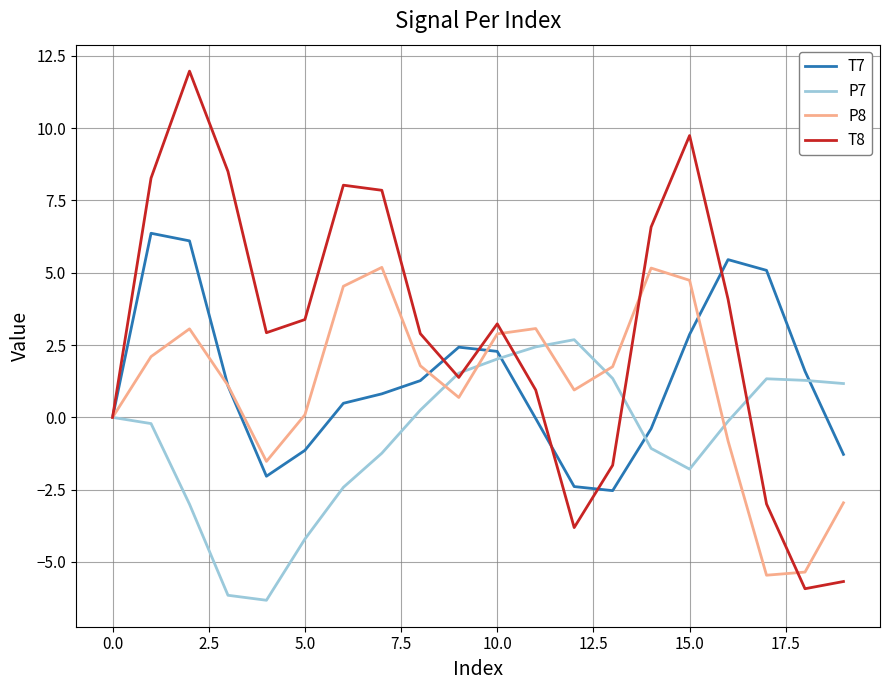

What is the difference between the maximum and minimum values in the T7 series?

8.9